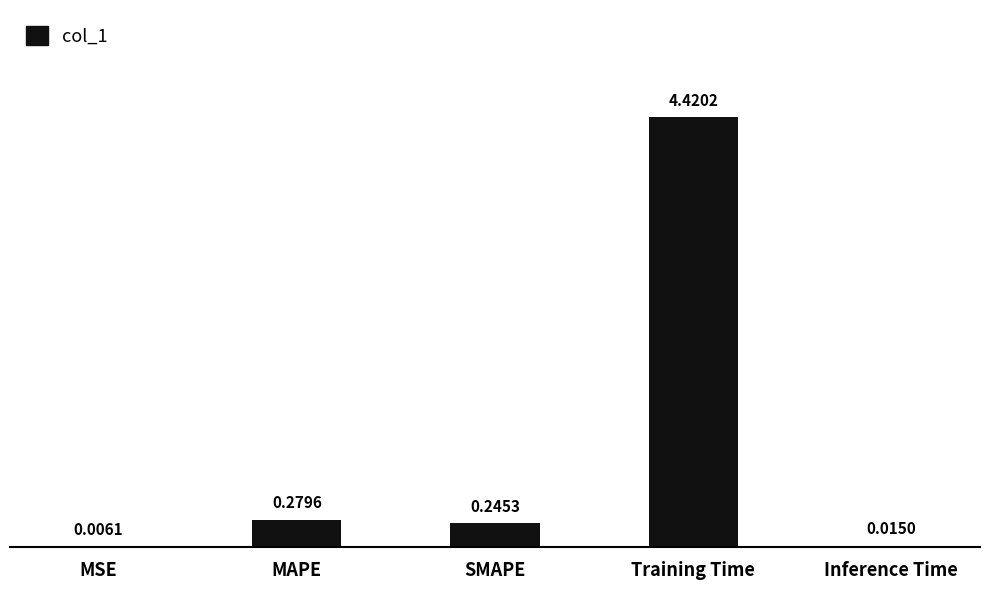

Where is the data nearest to the value 2?

MAPE